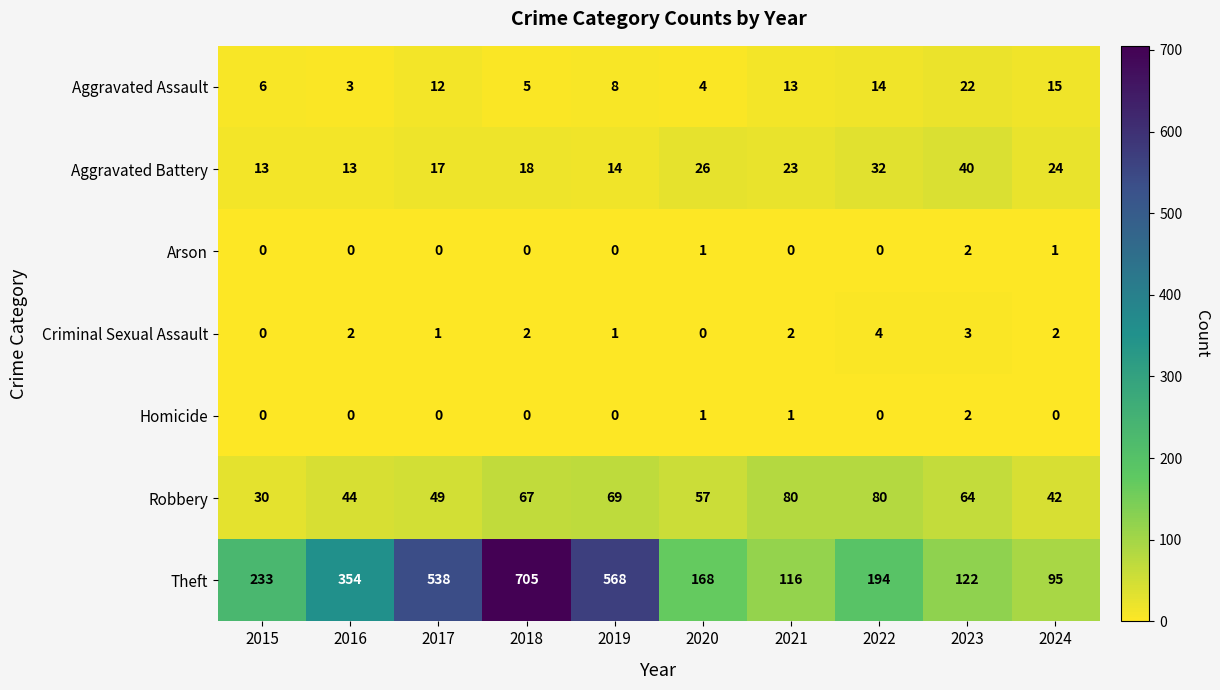

Rank the series at 2024 from highest to lowest value.

Theft, Robbery, Aggravated Battery, Aggravated Assault, Criminal Sexual Assault, Arson, Homicide